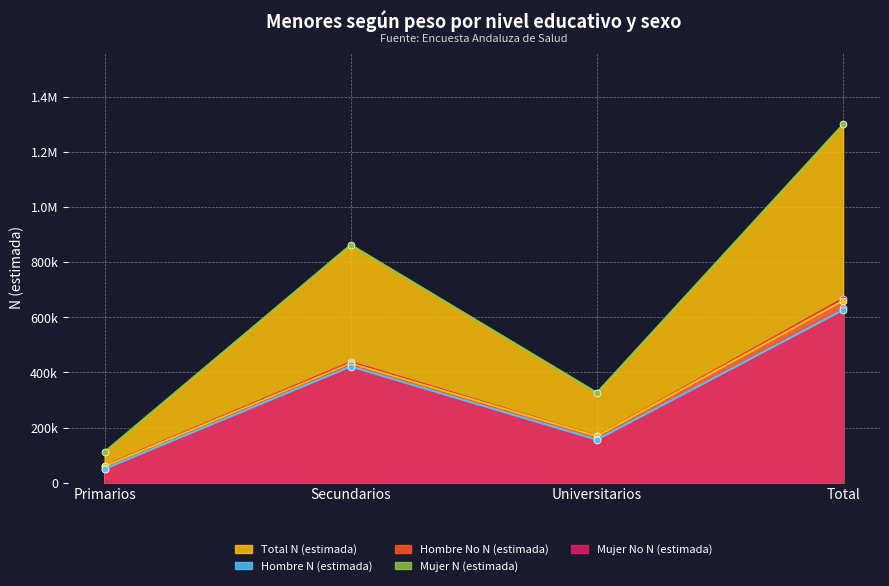

Rank the series by their maximum value, from lowest to highest.

Mujer No N (estimada), Mujer N (estimada), Hombre No N (estimada), Hombre N (estimada), Total N (estimada)